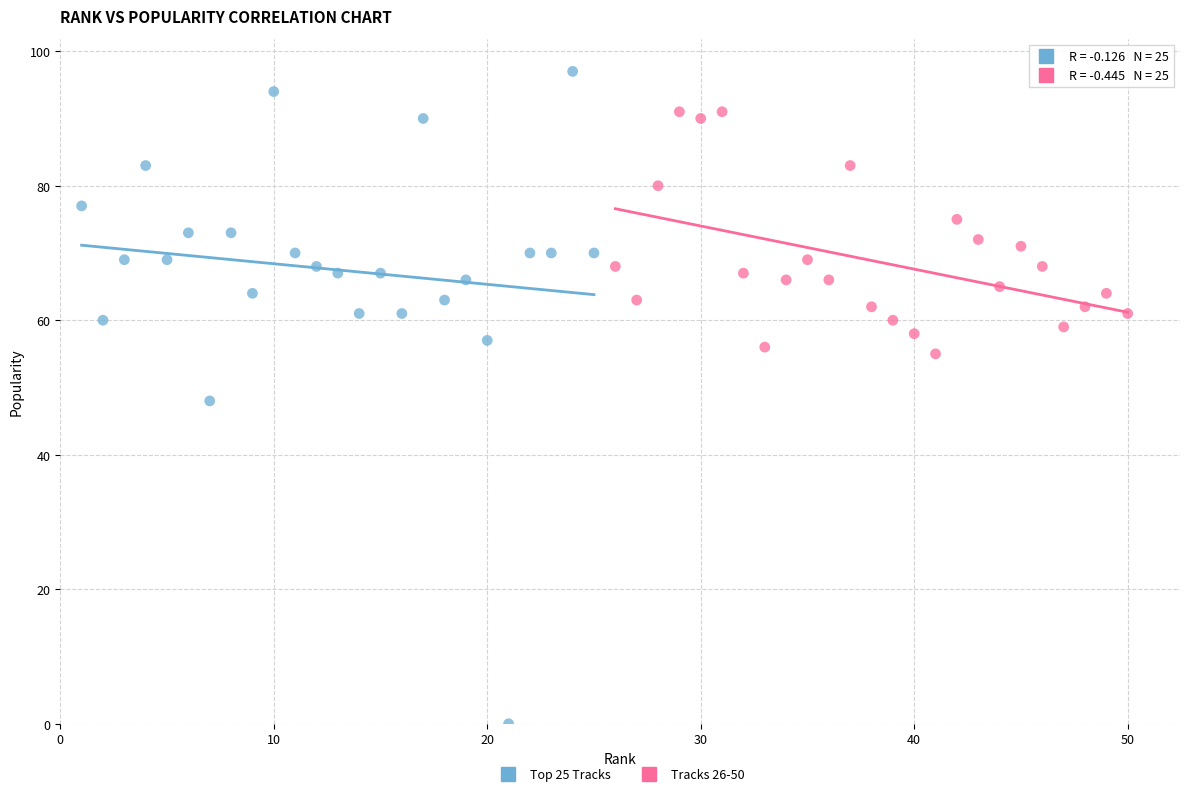

Which series reaches the minimum Y coordinate?

Top 25 Tracks